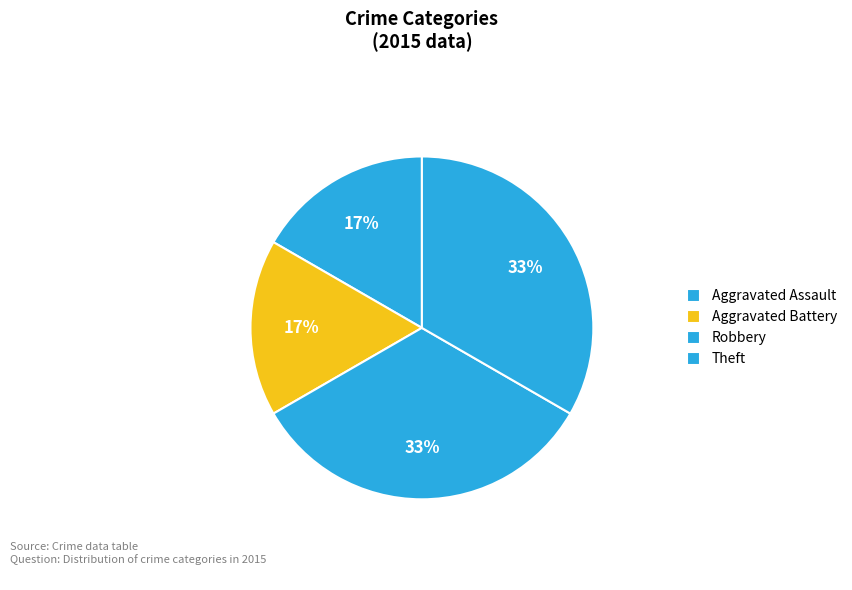

Count the number of slices in the pie.

4